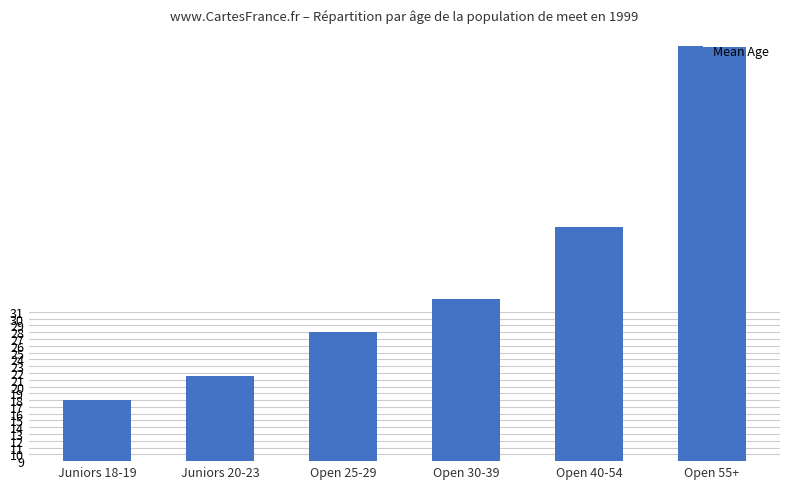

True or false: the data shows 31.1 at Juniors 18-19.

False